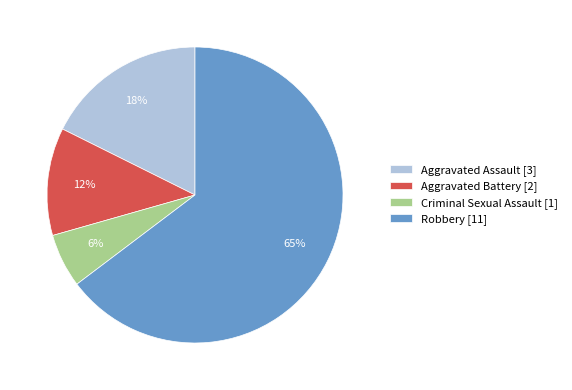

Does any single category account for the majority?

Yes